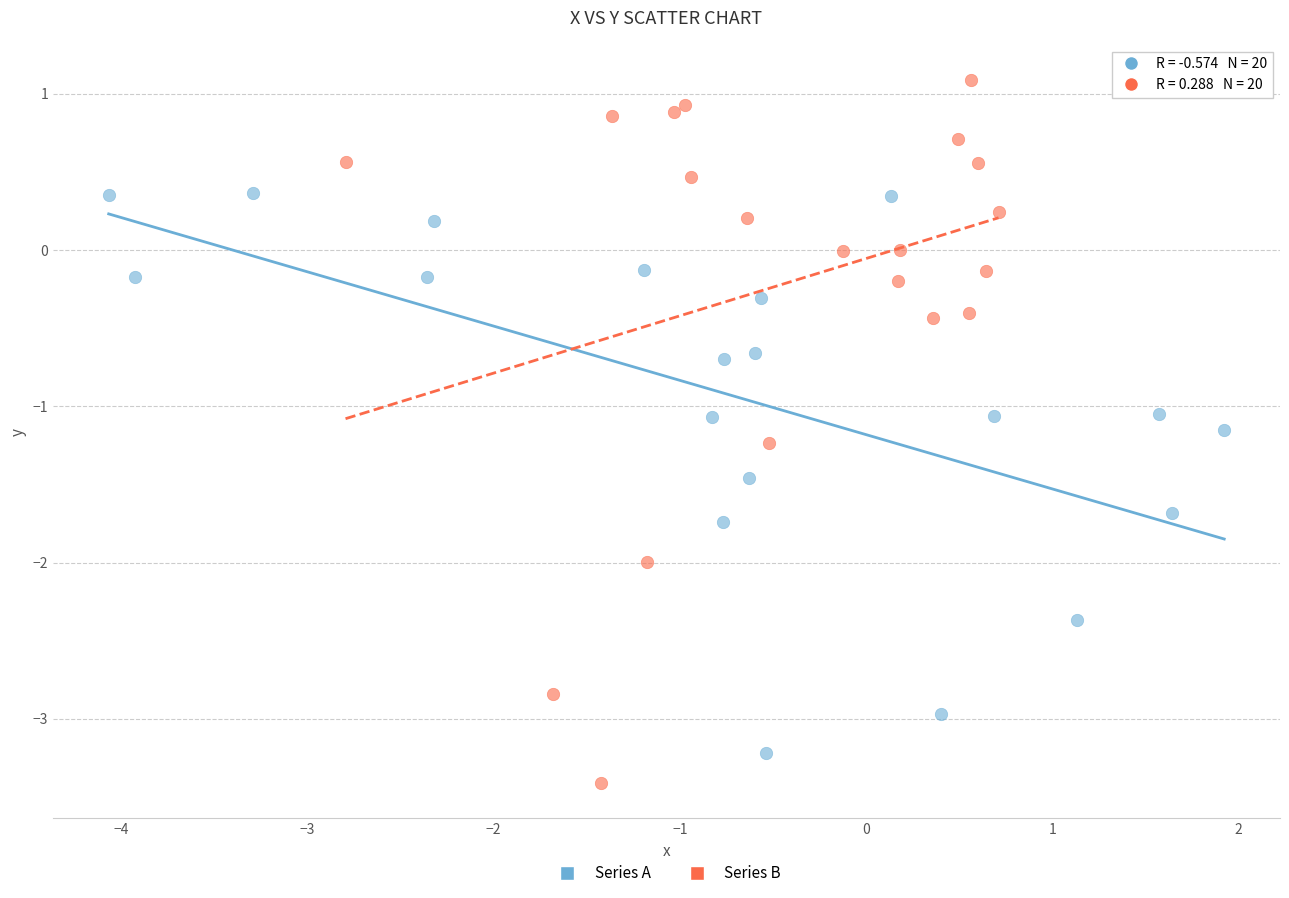

Which series reaches the maximum Y coordinate?

Series B